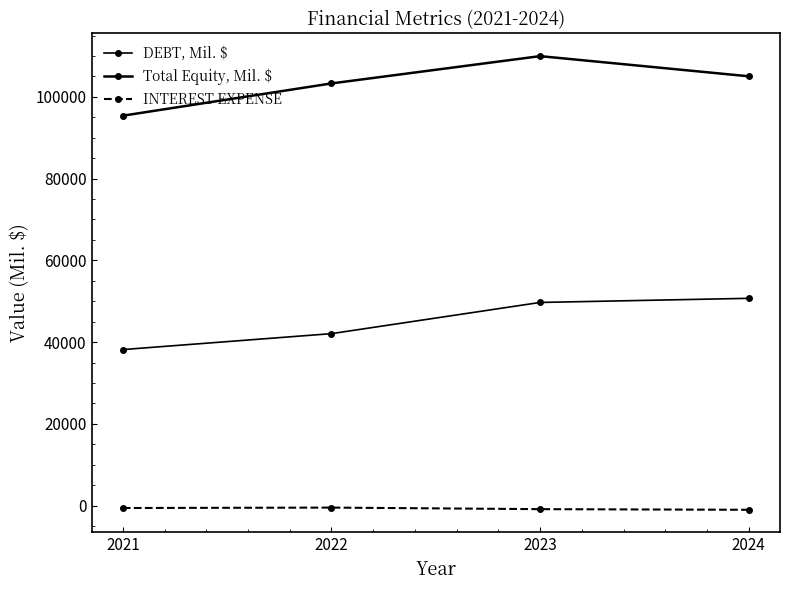

How many categories are shown in the chart?

4